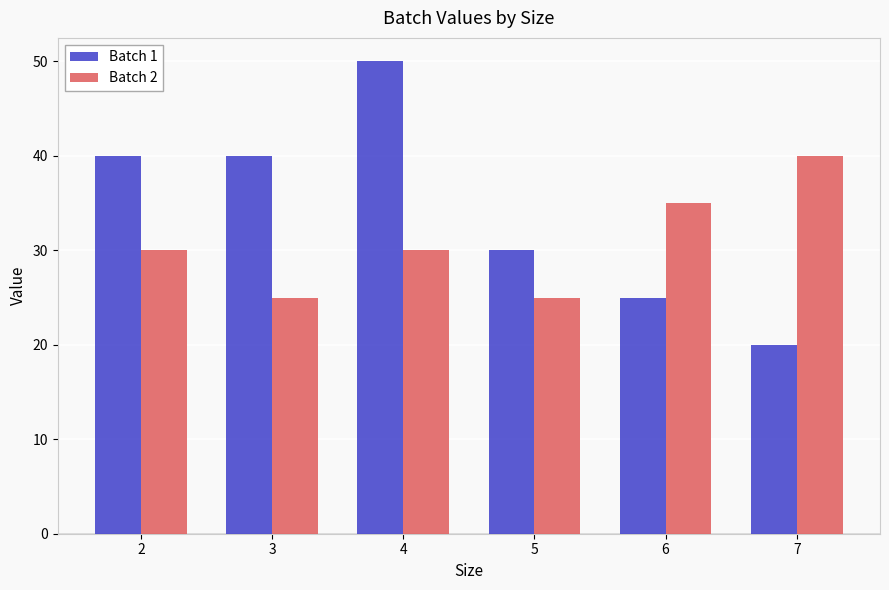

What is the spread (max minus min) of values at 2?

10